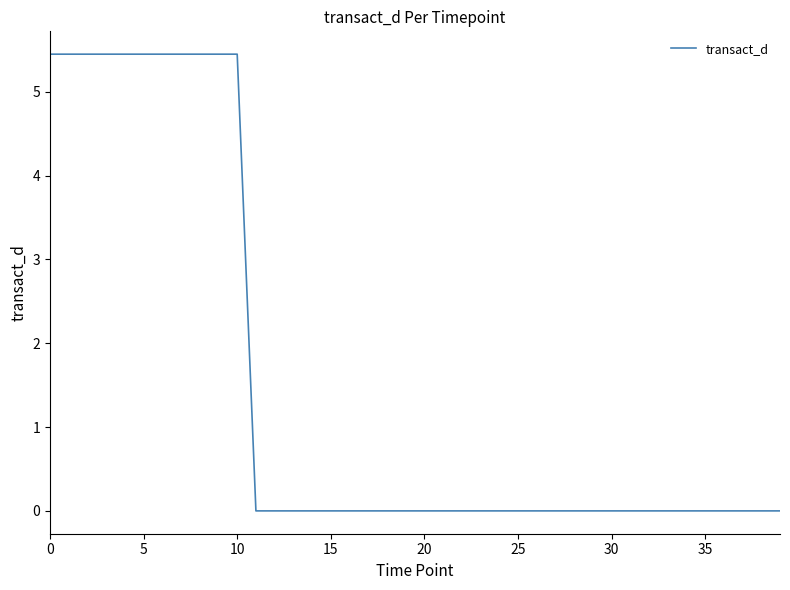

What is the greatest value displayed?

5.4